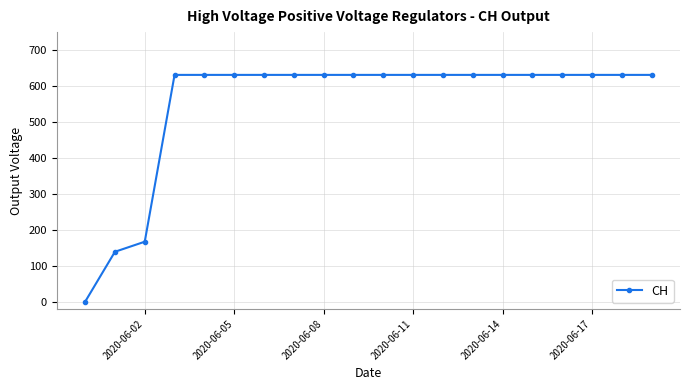

What is the maximum value shown in the chart?

631